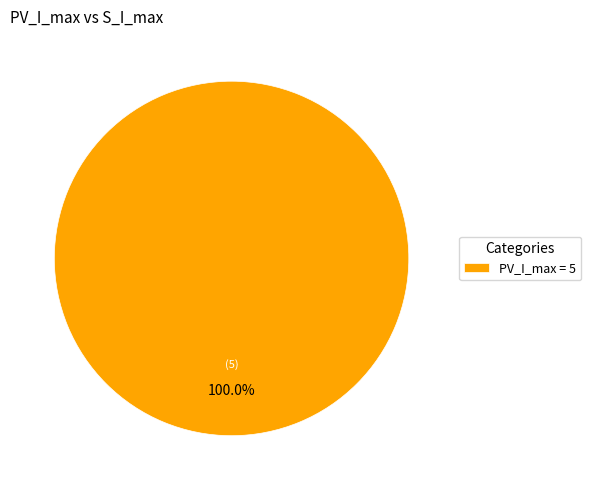

Rank the categories by value from highest to lowest.

PV_I_max = 5